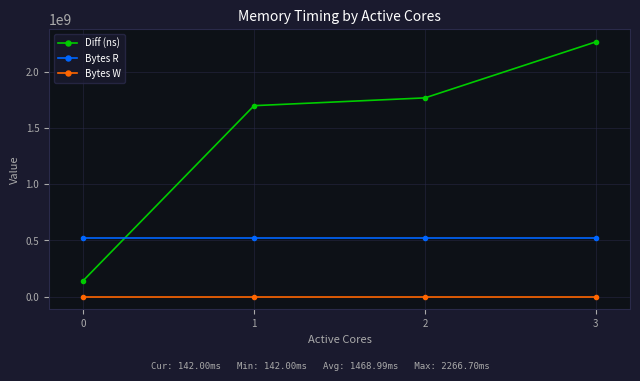

What is the difference between the maximum and minimum values in the Diff (ns) series?

2124703004